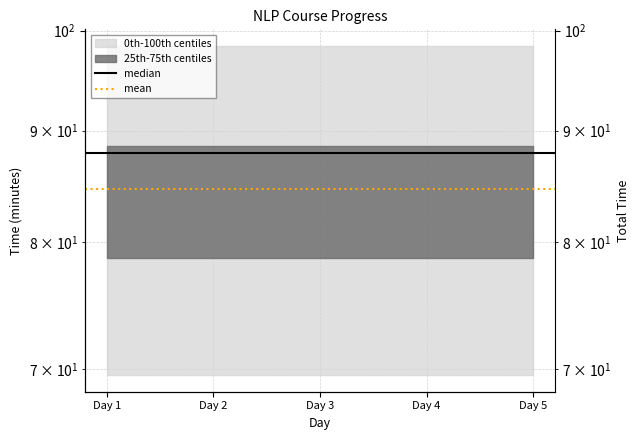

Between Day 2 and Day 1, which is larger?

Day 2